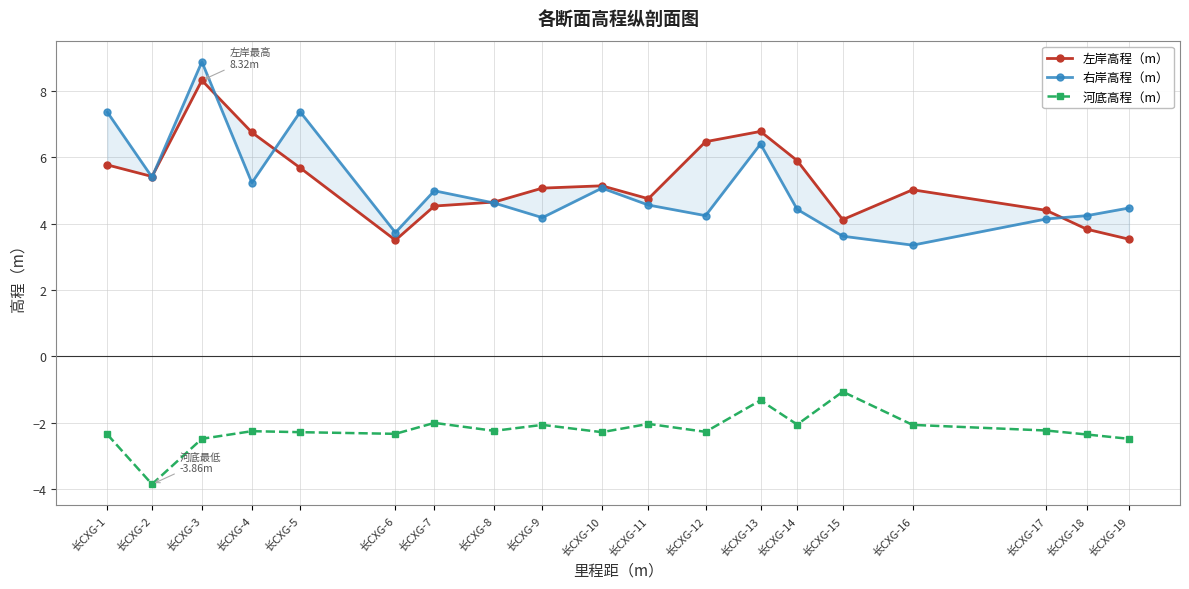

What is the difference between the maximum and minimum values in the 右岸高程（m） series?

5.5